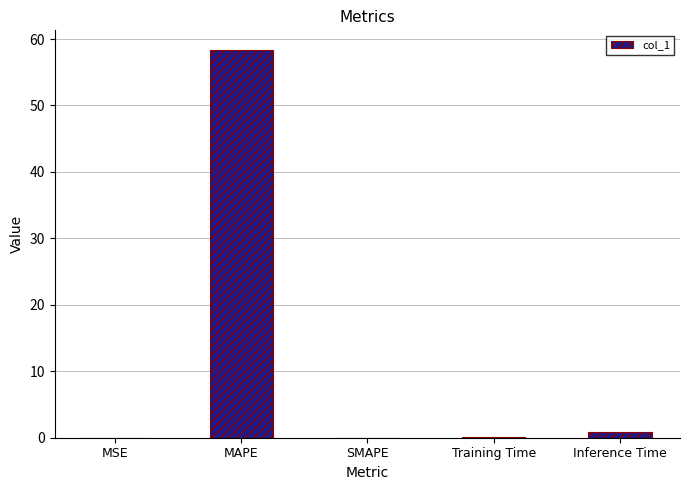

What is the sum of all values?

59.4